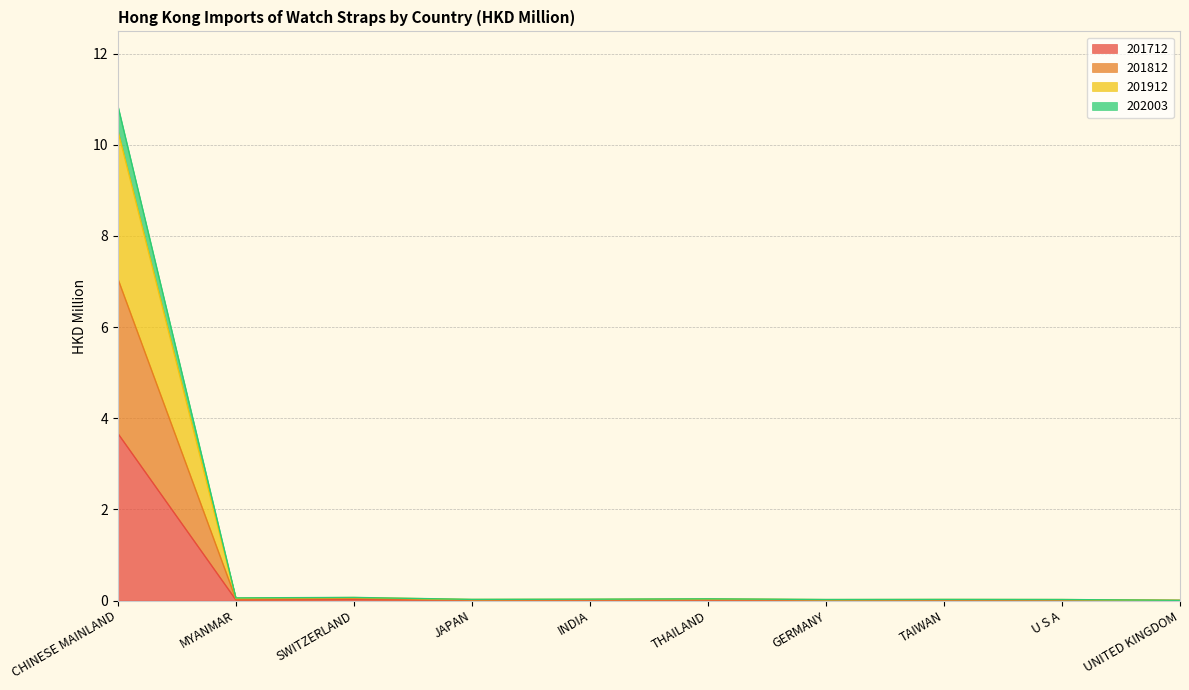

Where is the first local minimum for 201712?

MYANMAR